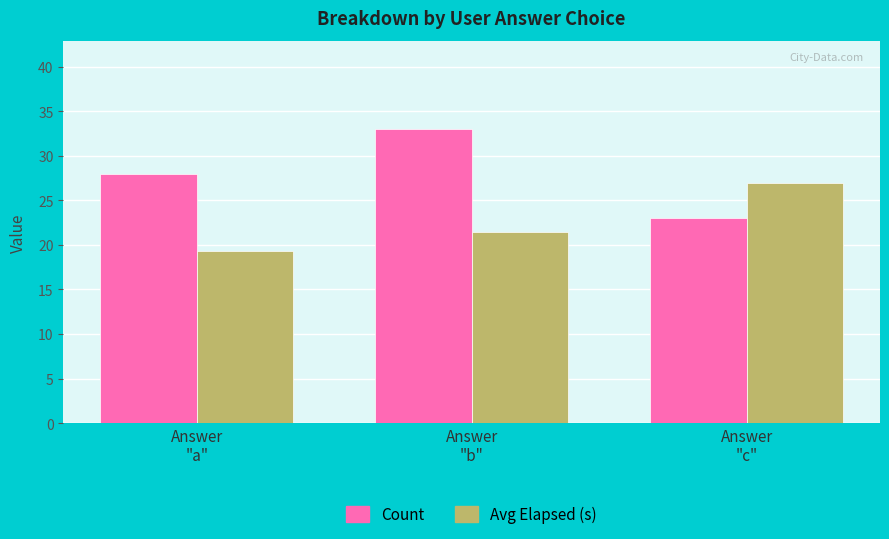

At which category does the chart reach its peak across all series?

Answer
"b"